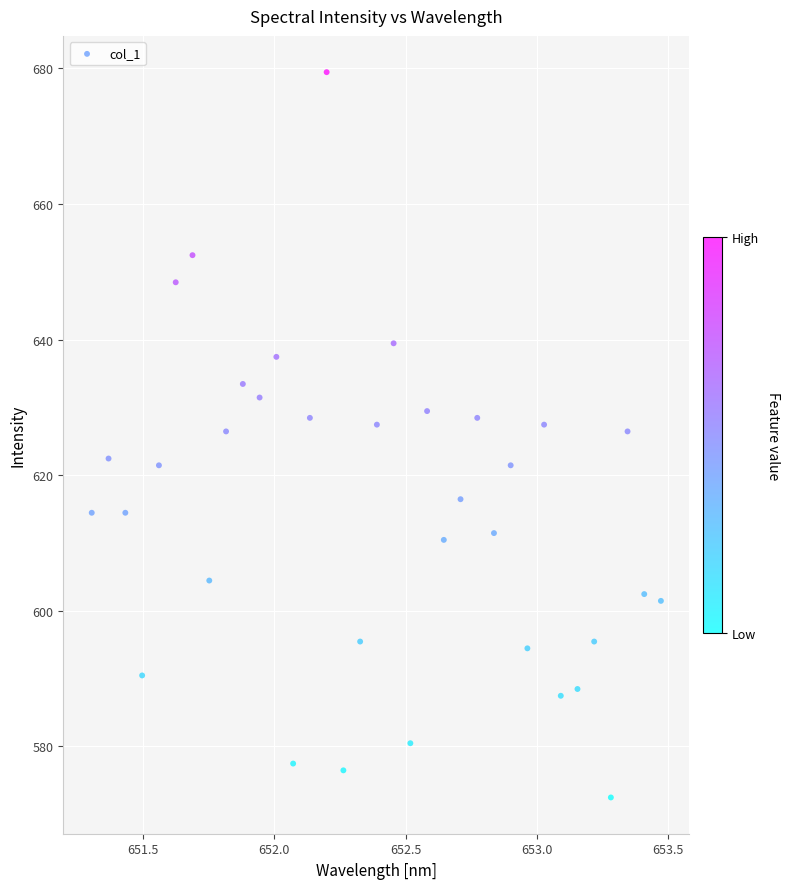

What is the range of Y values (max minus min)?

107.0